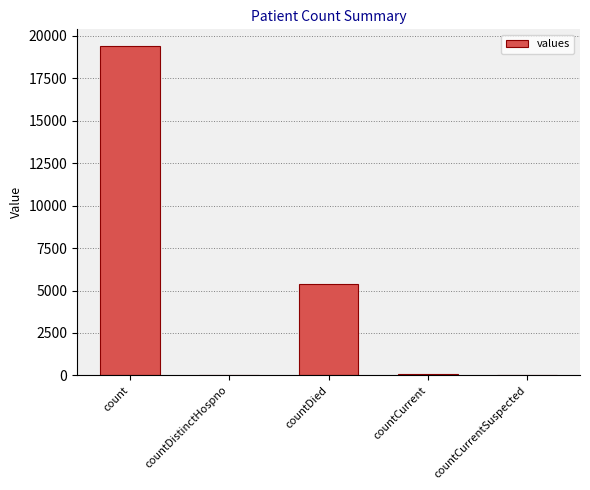

Which label corresponds to the largest value in the chart?

count